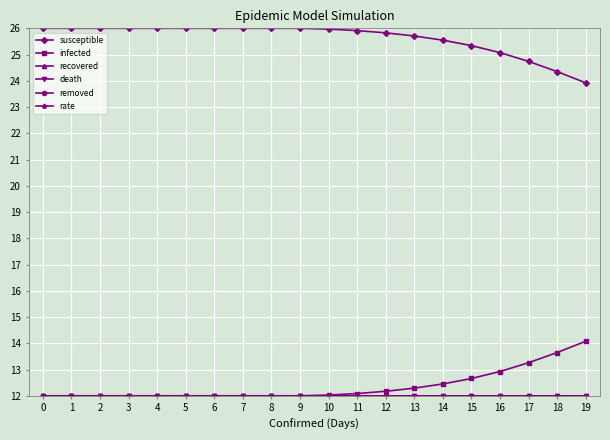

Does the chart have visible grid lines?

Yes